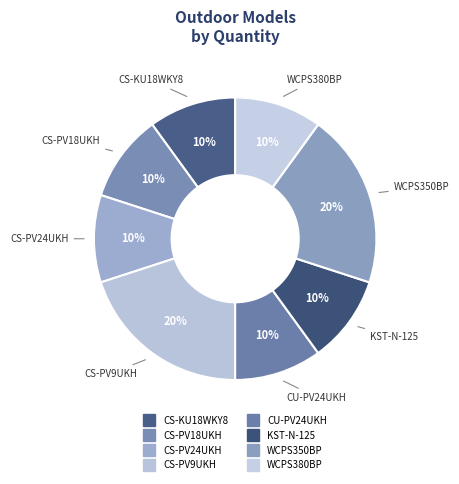

Count the number of slices in the pie.

8